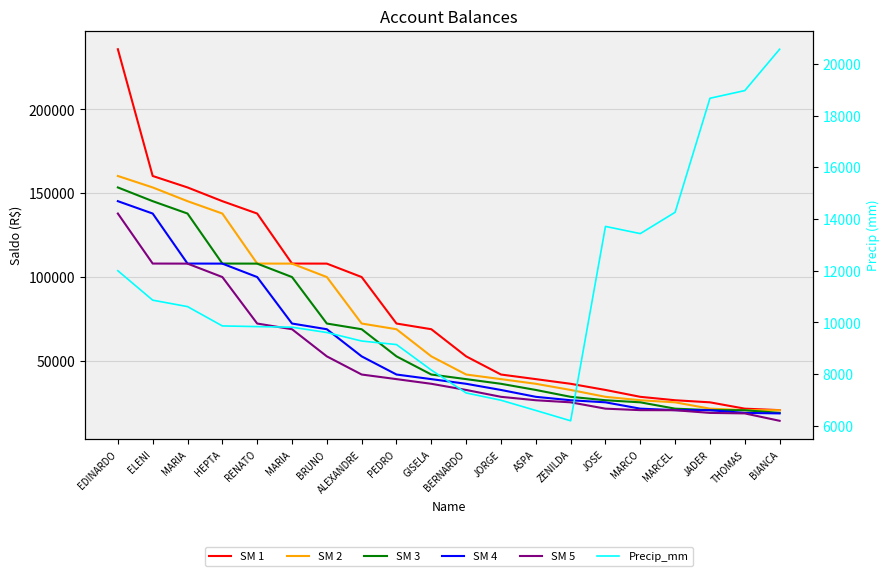

Rank the series by their maximum value, from lowest to highest.

Precip_mm, SM 5, SM 4, SM 3, SM 2, SM 1